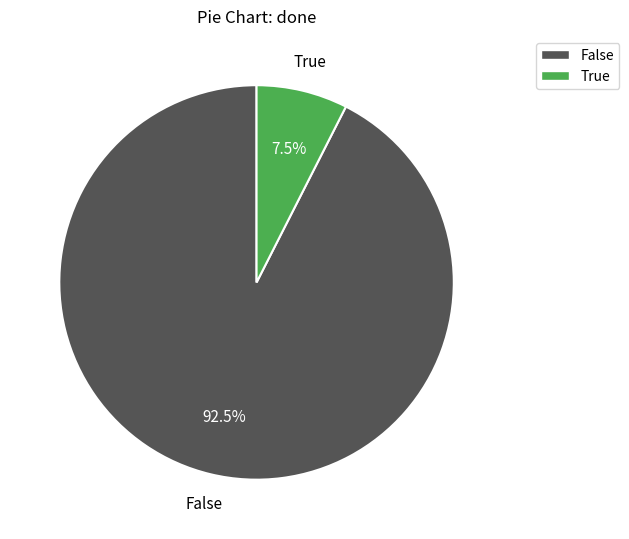

To the nearest percent, what is the difference between the True and False slice percentages?

85%